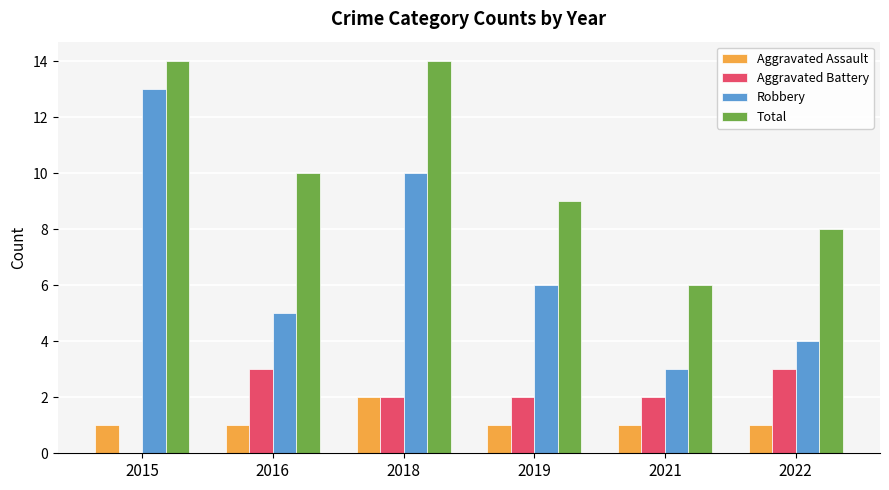

Between 2016 and 2018, which series saw the biggest shift?

Robbery